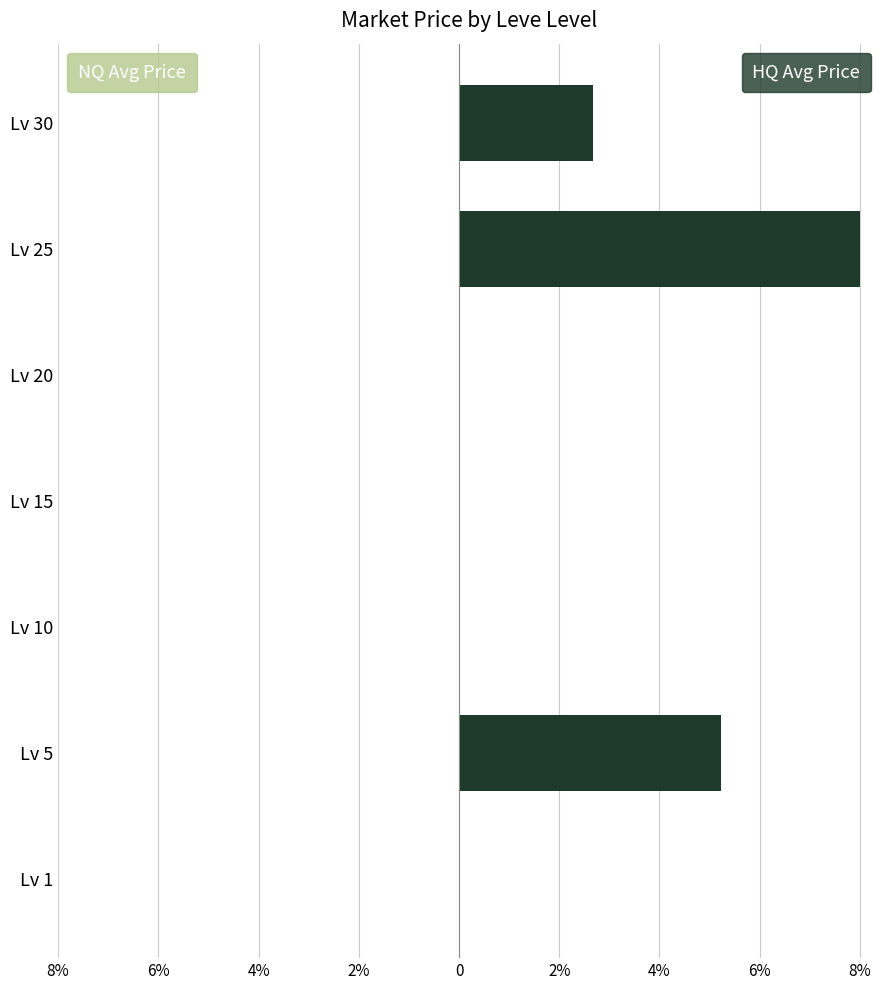

Reading left to right, what are all the values shown in this chart?

NQ Avg Price: -0.0	-0.0	-0.0	-0.0	-0.0	-0.0	-0.0
HQ Avg Price: 0.0	5.2	0.0	0.0	0.0	8.0	2.7